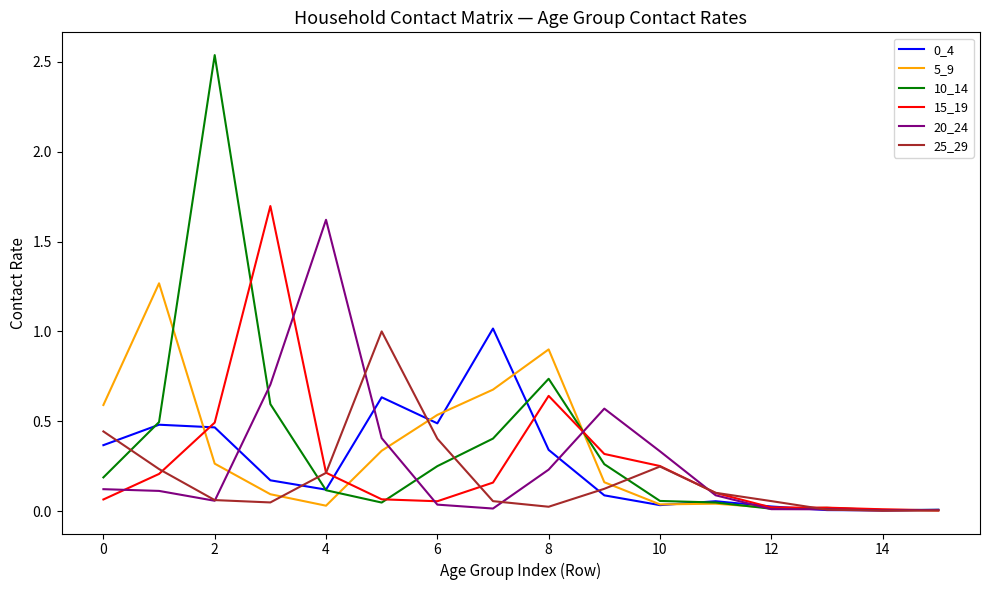

Is it true that 15_19 equals 0.5 at 2?

True